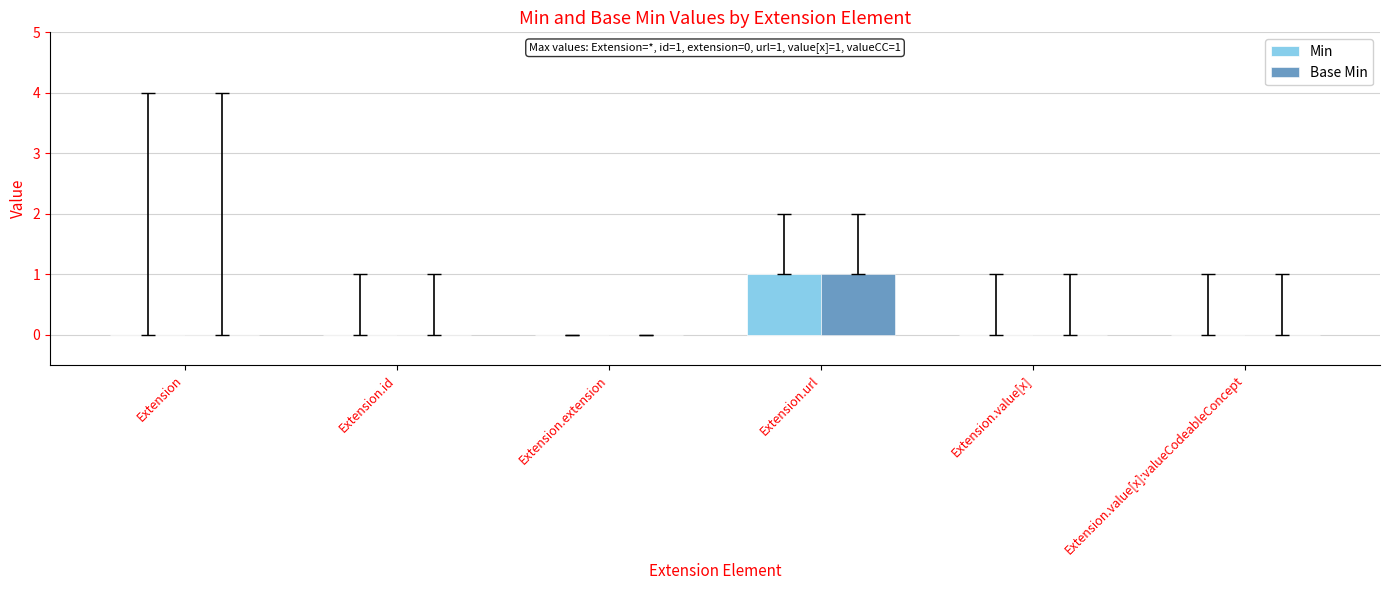

How many data points does each series have?

6